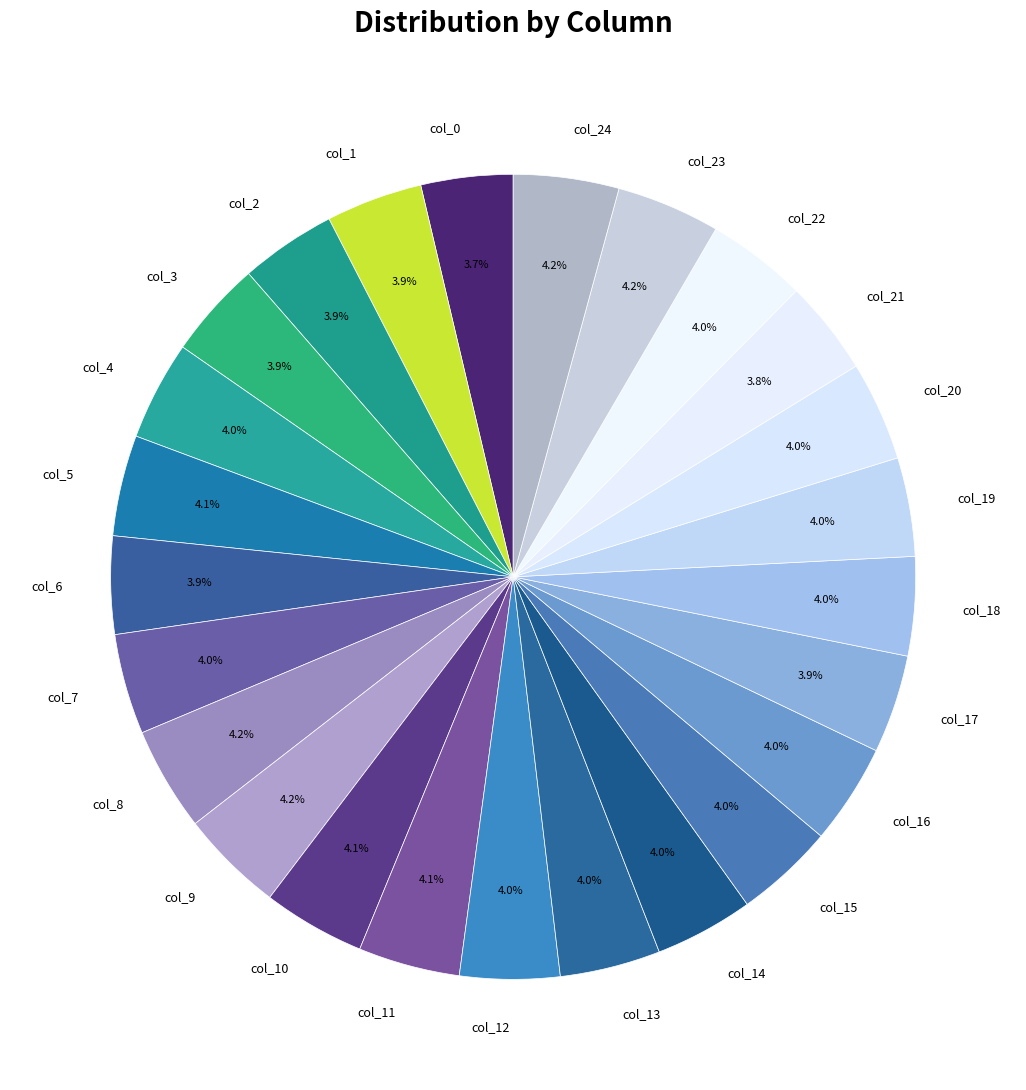

Combined, do col_23 and col_5 account for over 50%?

No